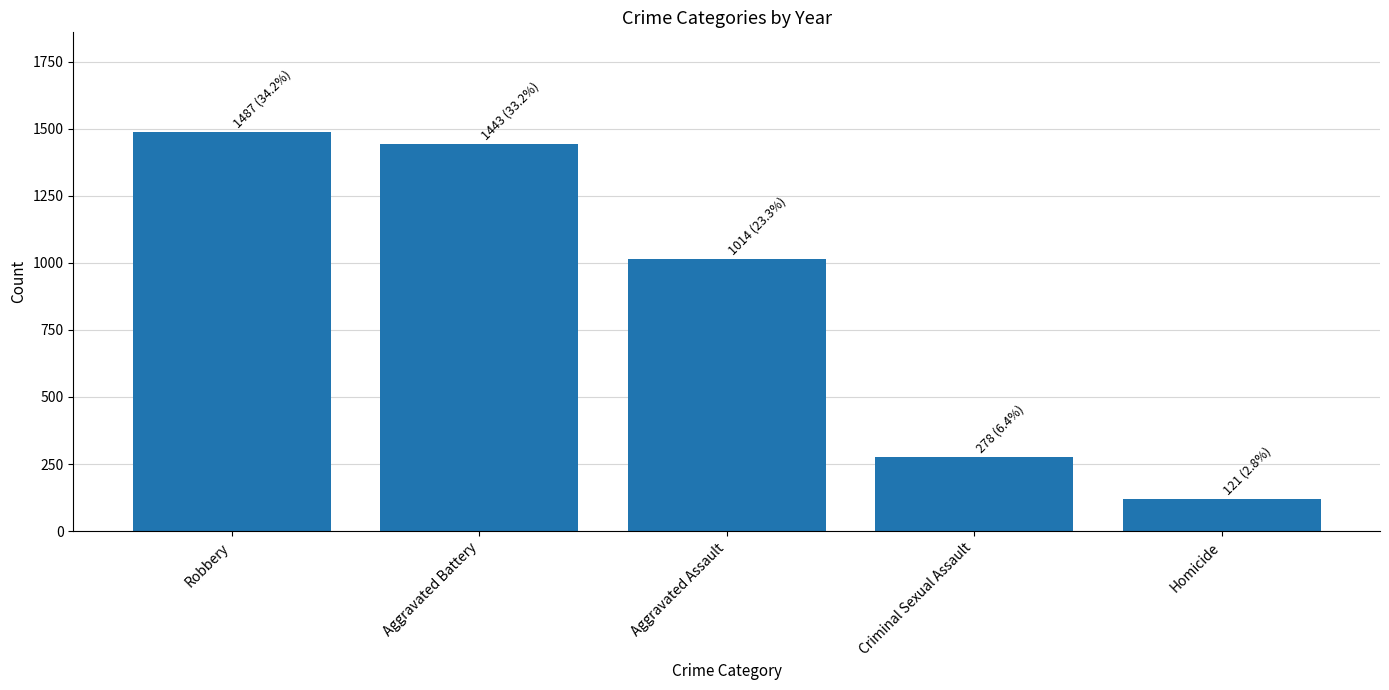

What is the greatest value displayed?

1487